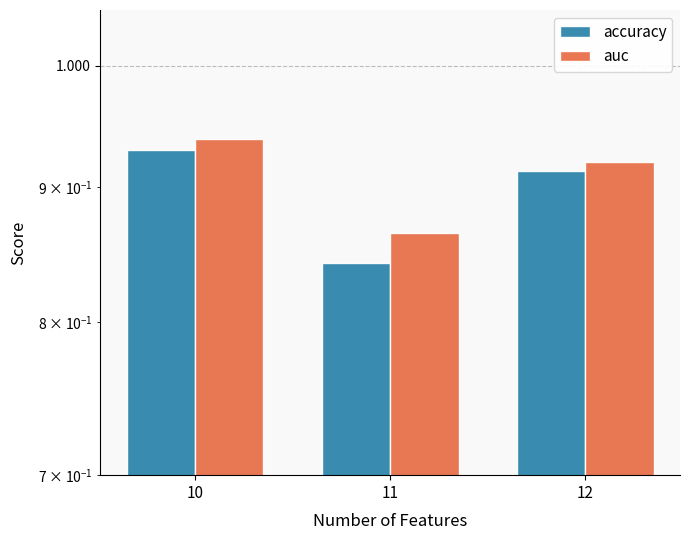

Between 10 and 11, which series saw the biggest shift?

accuracy